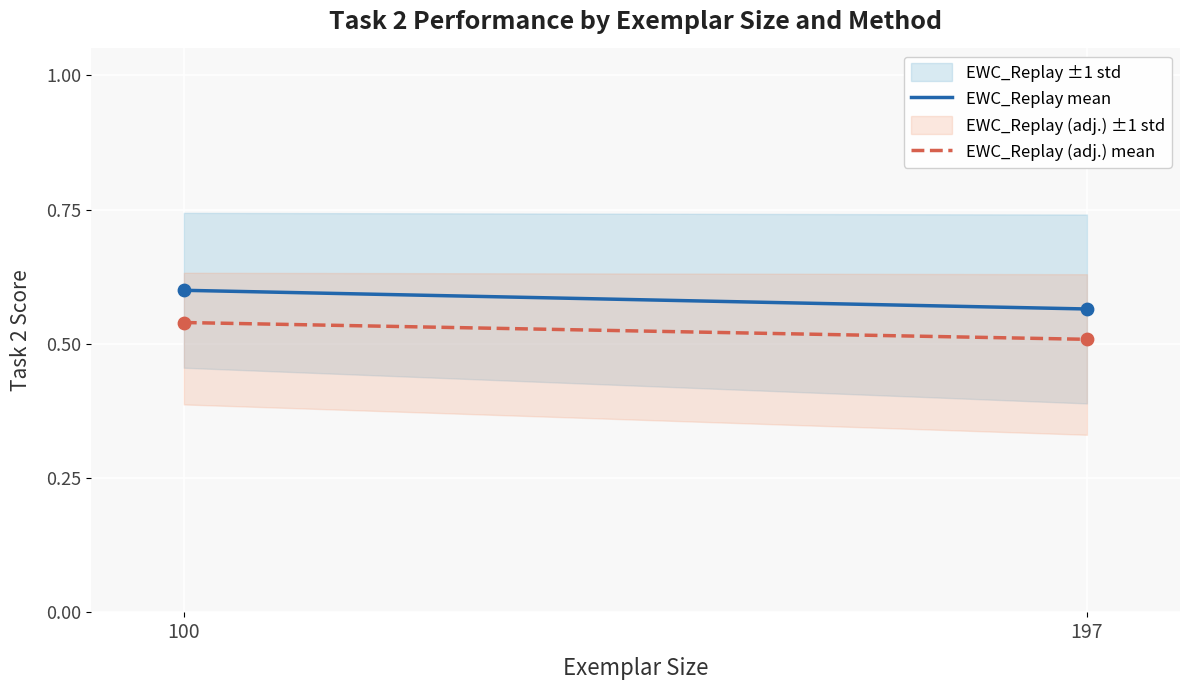

Which series contains the lowest Y value?

EWC_Replay (adj.) mean